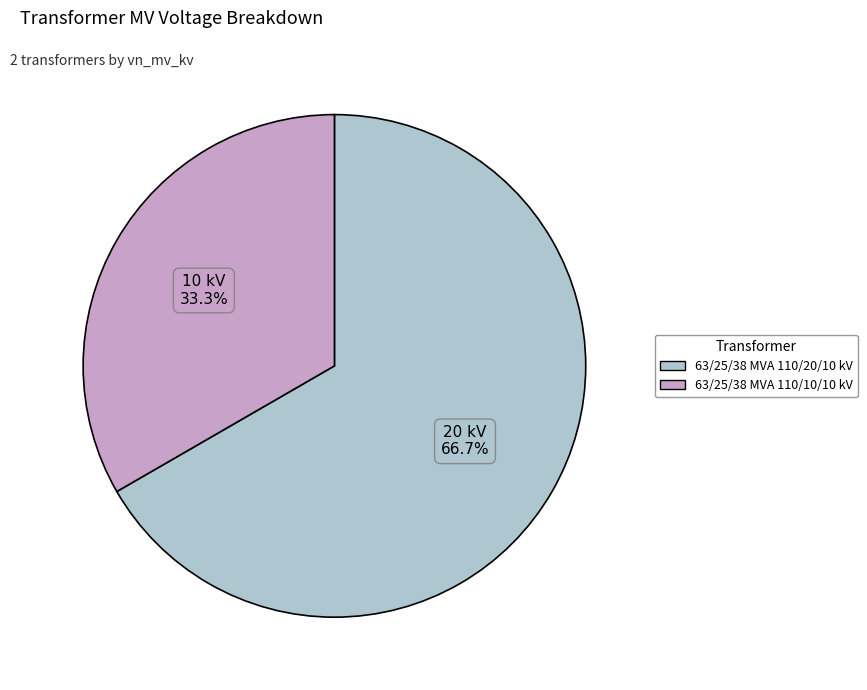

Approximately how many times larger is the value at 63/25/38 MVA 110/10/10 kV compared to 63/25/38 MVA 110/20/10 kV?

0.5